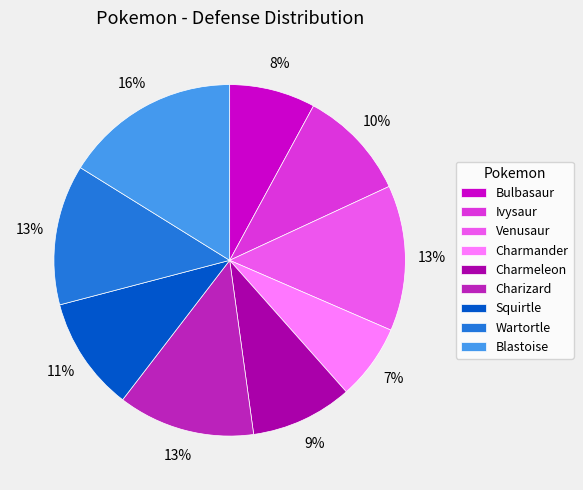

Which category has the smallest portion of the pie?

Charmander